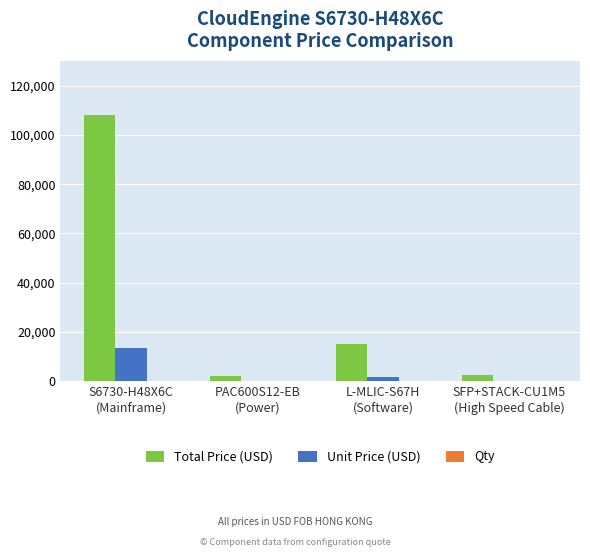

What is the sum of all Unit Price (USD) values?

15694